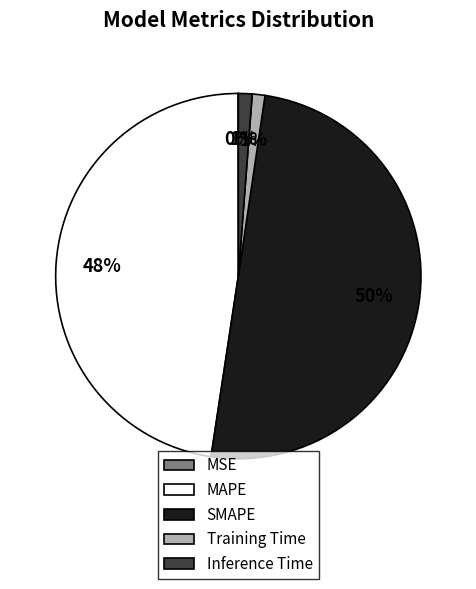

To the nearest percent, what is the combined percentage of SMAPE and Training Time?

51%